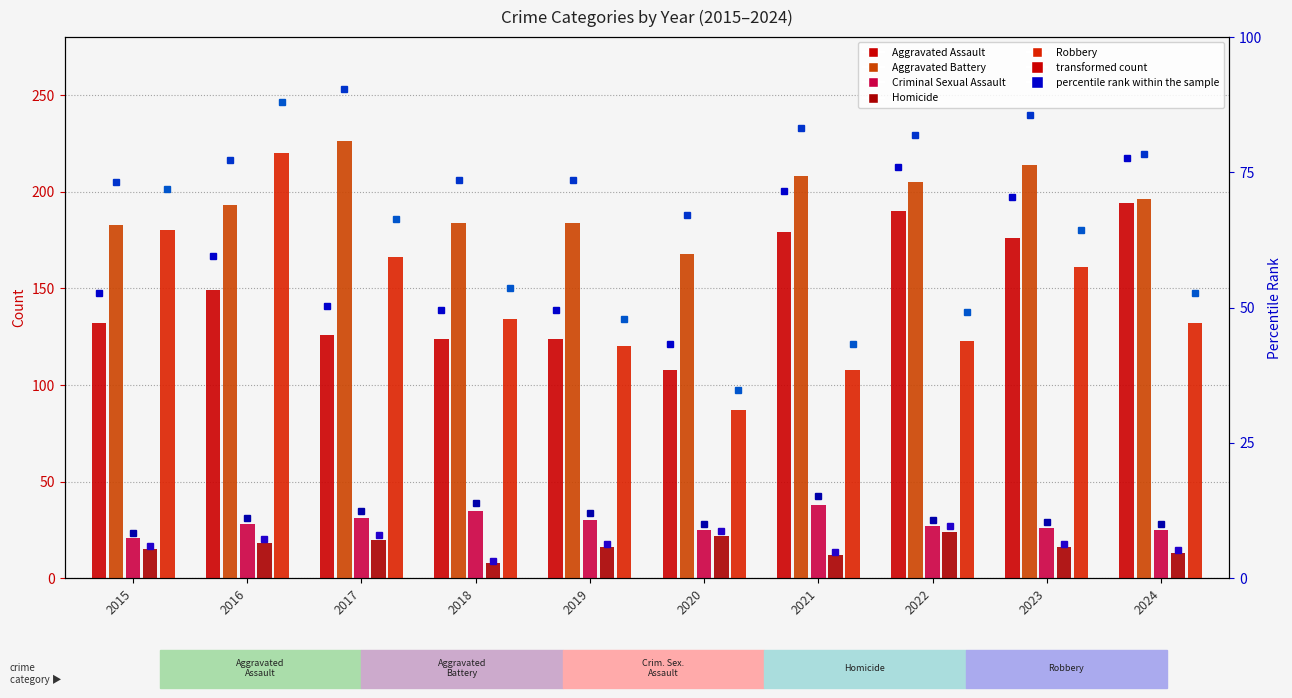

Which category has the lowest value in the Criminal Sexual Assault series?

2015